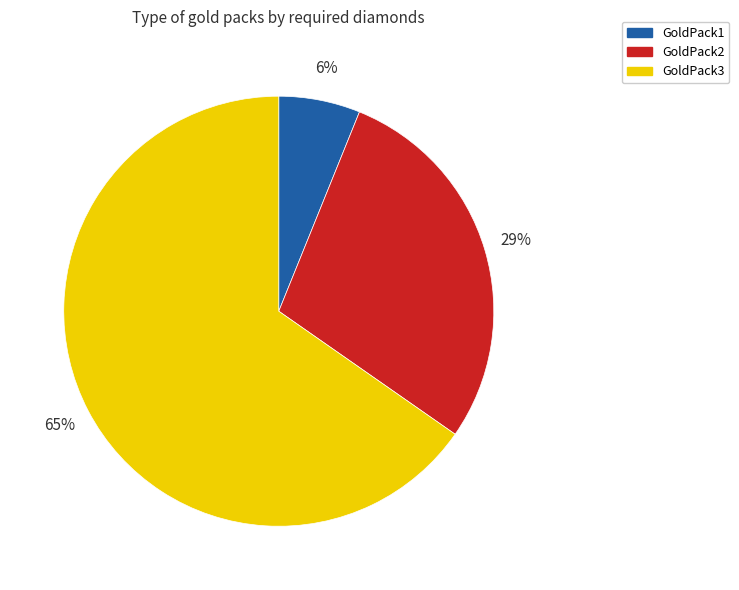

True or false: GoldPack3 accounts for 65% of the total.

True